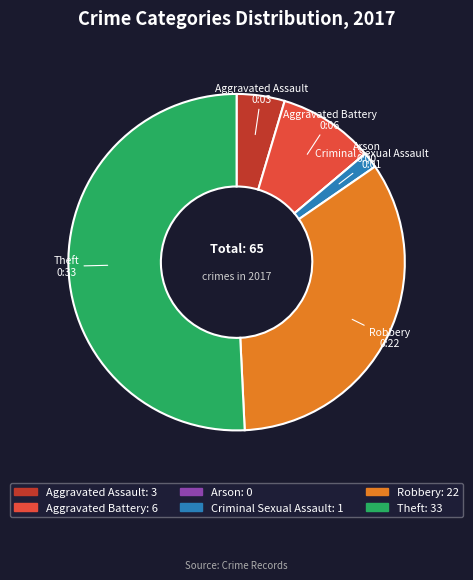

Does Criminal Sexual Assault account for over 50% of the chart?

No